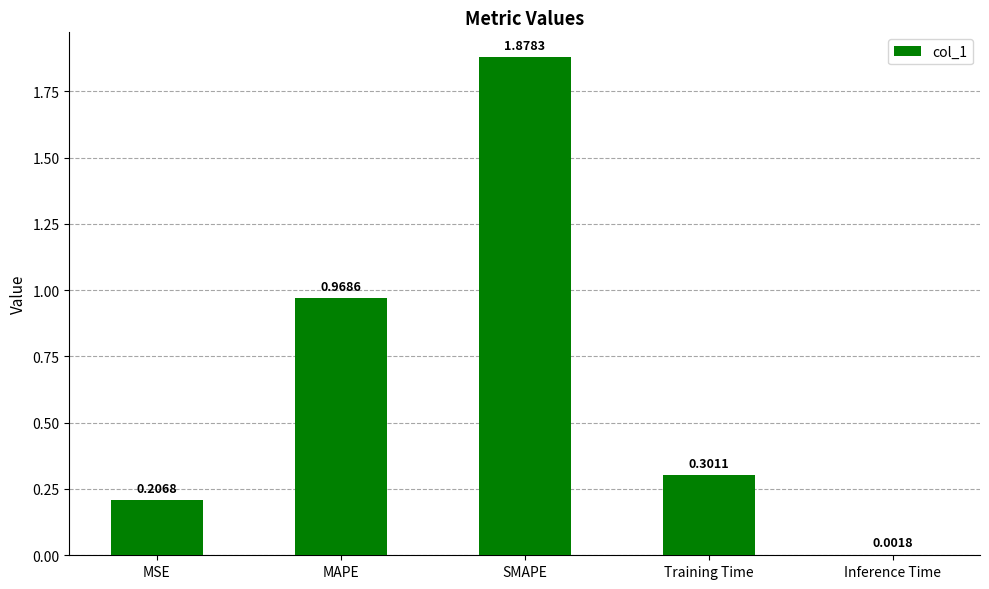

Which label corresponds to the largest value in the chart?

SMAPE